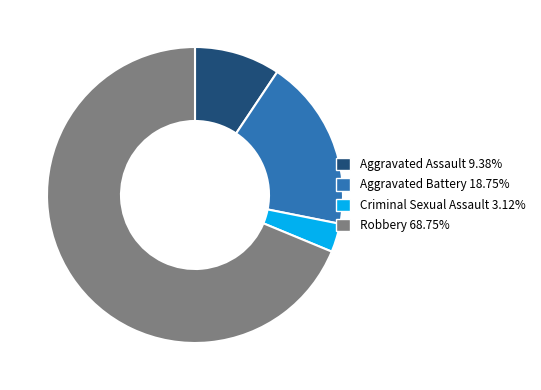

Which has a higher value, Robbery or Criminal Sexual Assault?

Robbery